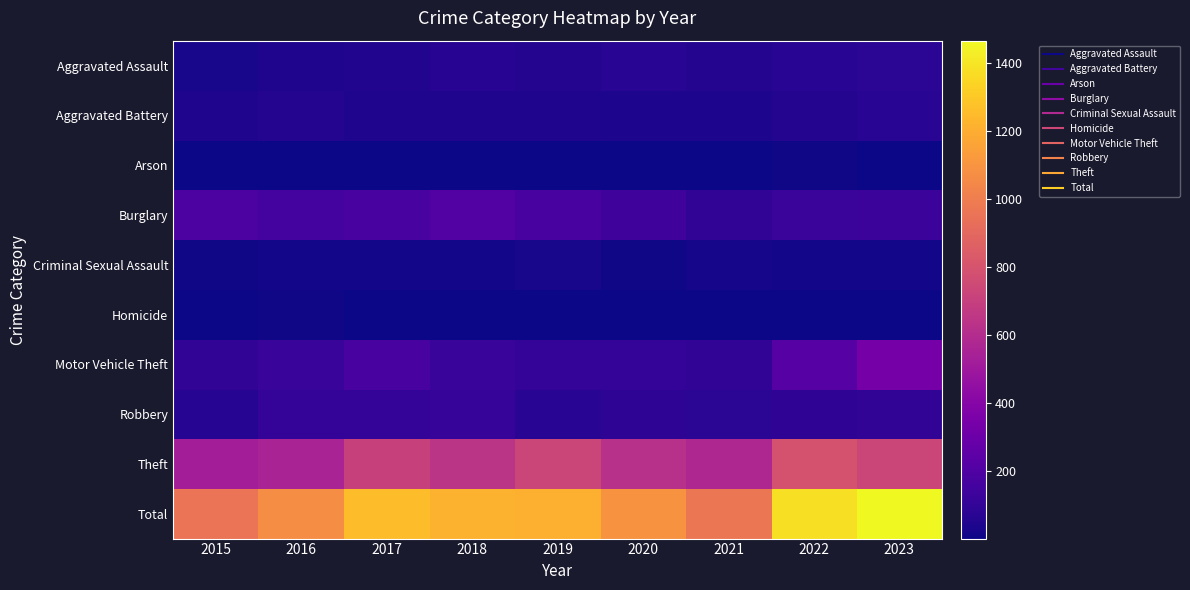

Reading left to right, extract all data points from this chart.

Aggravated Assault: 2015=28	2016=45	2017=52	2018=64	2019=56	2020=75	2021=53	2022=73	2023=79
Aggravated Battery: 2015=44	2016=54	2017=42	2018=44	2019=42	2020=41	2021=40	2022=56	2023=74
Arson: 2015=2	2016=3	2017=1	2018=4	2019=2	2020=3	2021=5	2022=7	2023=5
Burglary: 2015=185	2016=160	2017=167	2018=209	2019=170	2020=142	2021=94	2022=122	2023=128
Criminal Sexual Assault: 2015=11	2016=18	2017=18	2018=17	2019=27	2020=11	2021=21	2022=16	2023=16
Homicide: 2015=2	2016=7	2017=1	2018=4	2019=3	2020=5	2021=2	2022=6	2023=4
Motor Vehicle Theft: 2015=96	2016=121	2017=168	2018=120	2019=107	2020=109	2021=96	2022=220	2023=335
Robbery: 2015=63	2016=103	2017=99	2018=112	2019=72	2020=83	2021=79	2022=89	2023=95
Theft: 2015=527	2016=556	2017=710	2018=645	2019=732	2020=621	2021=578	2022=795	2023=730
Total: 2015=958	2016=1067	2017=1258	2018=1219	2019=1211	2020=1090	2021=968	2022=1384	2023=1466